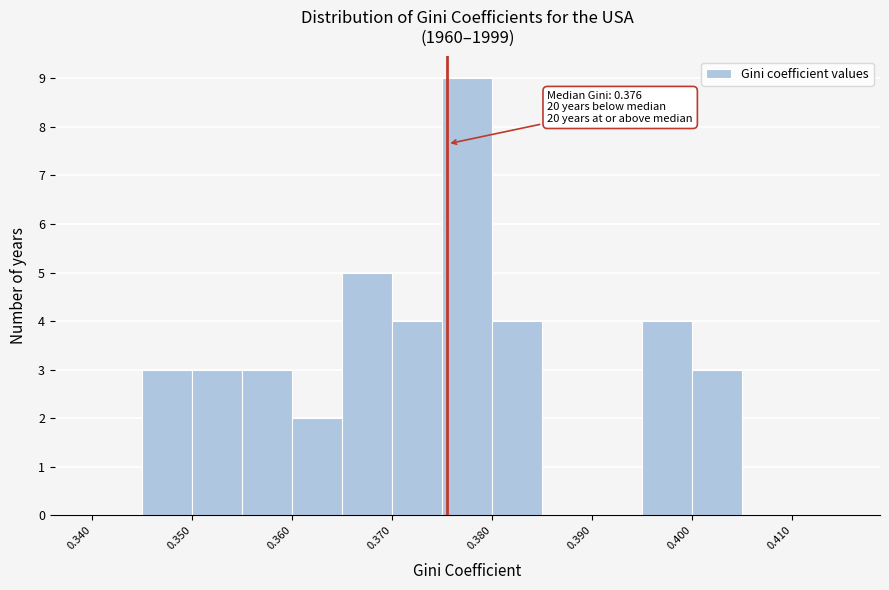

Which range on the x-axis has the tallest bar?

0.375 to 0.380